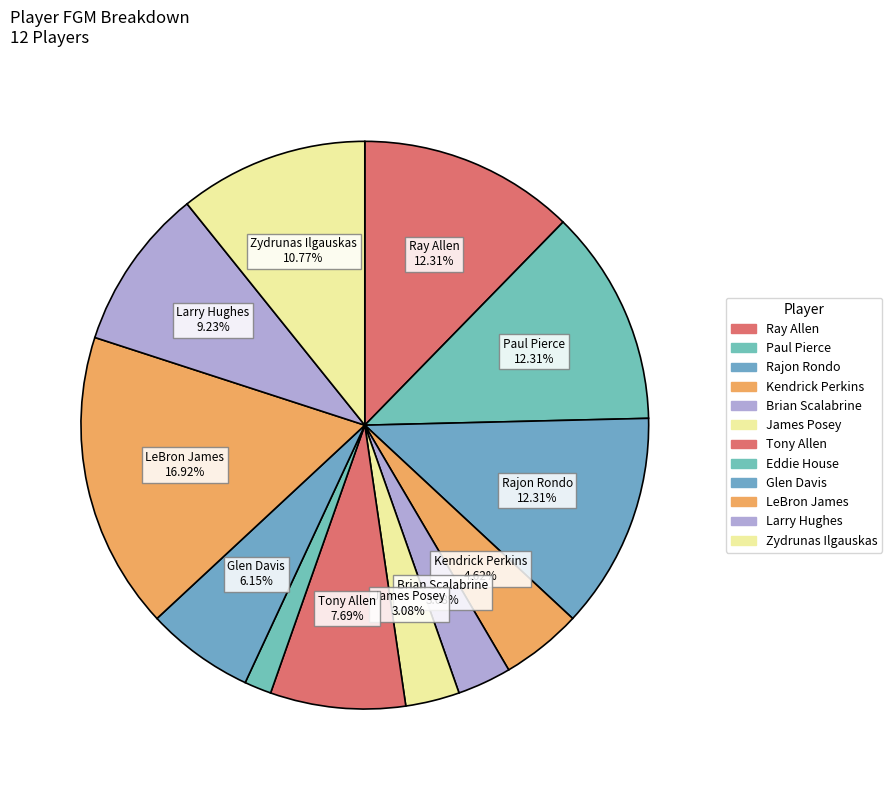

Count the number of slices in the pie.

12